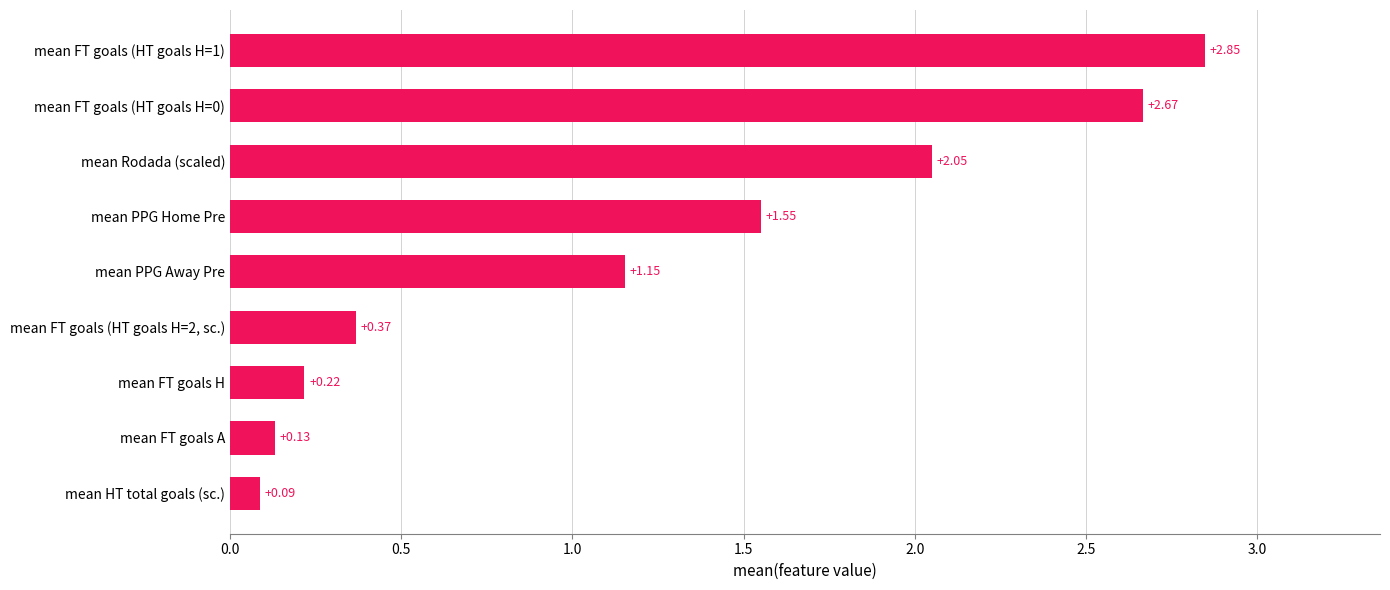

Where is the data nearest to the value 1?

mean PPG Away Pre